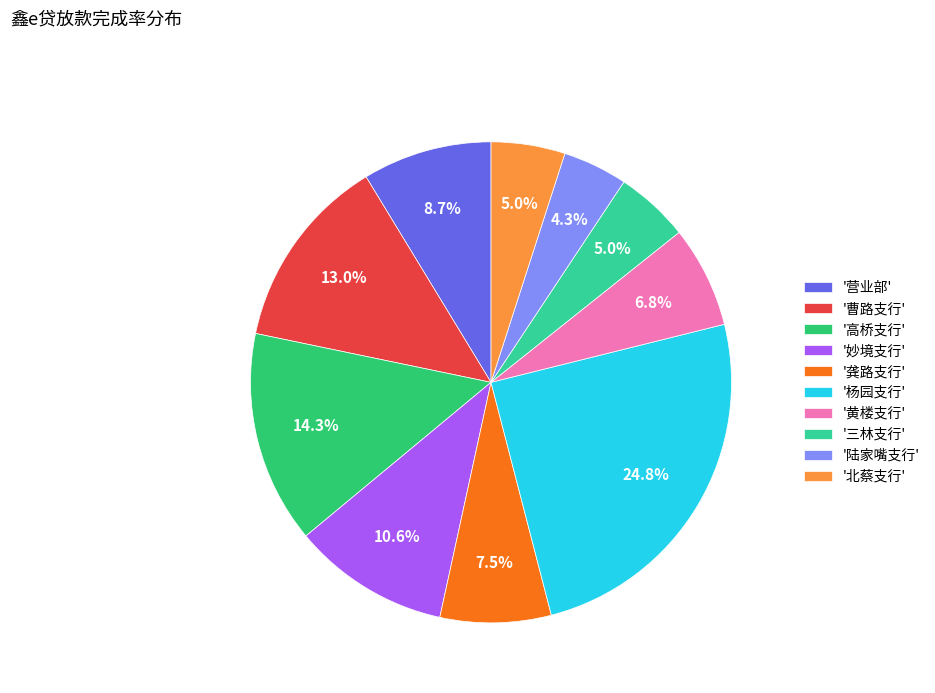

What is the largest slice in the pie chart?

'杨园支行'